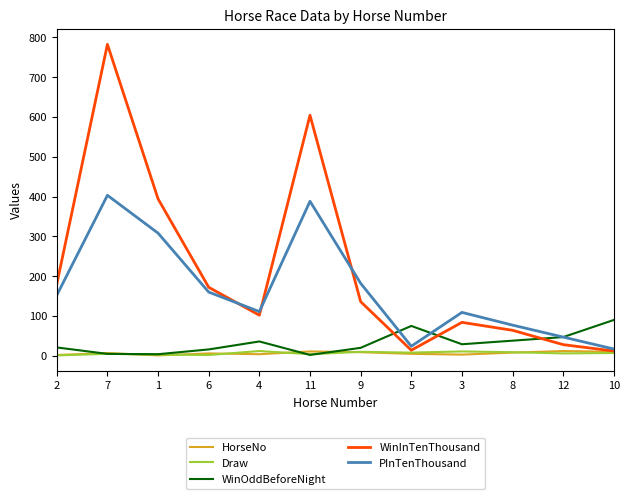

What is the greatest value displayed?

782.0